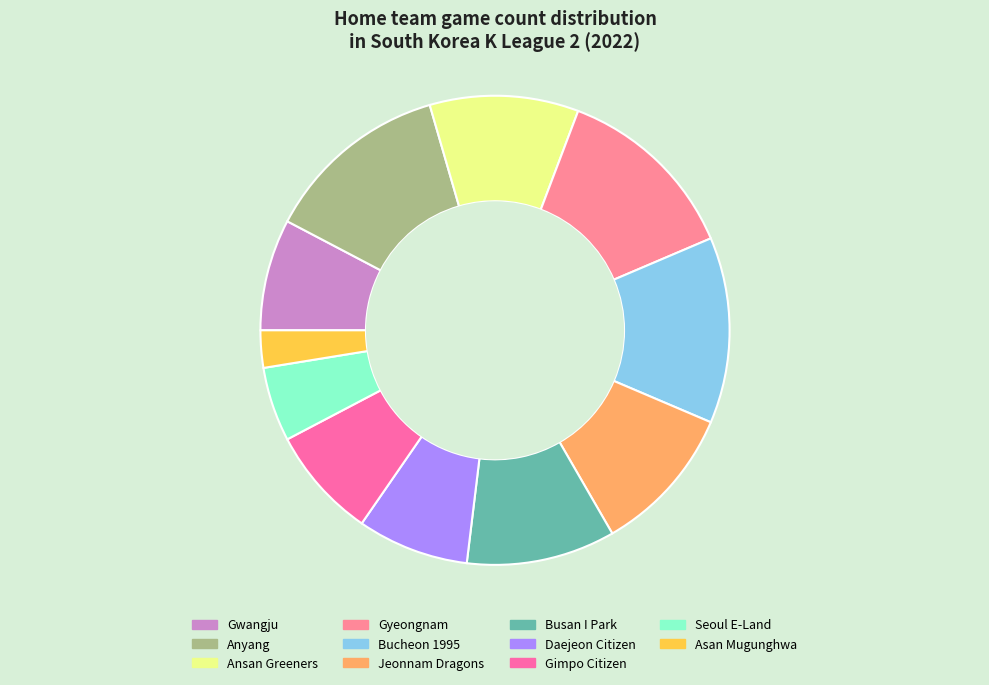

Is the sum of Bucheon 1995 and Gimpo Citizen greater than half?

No